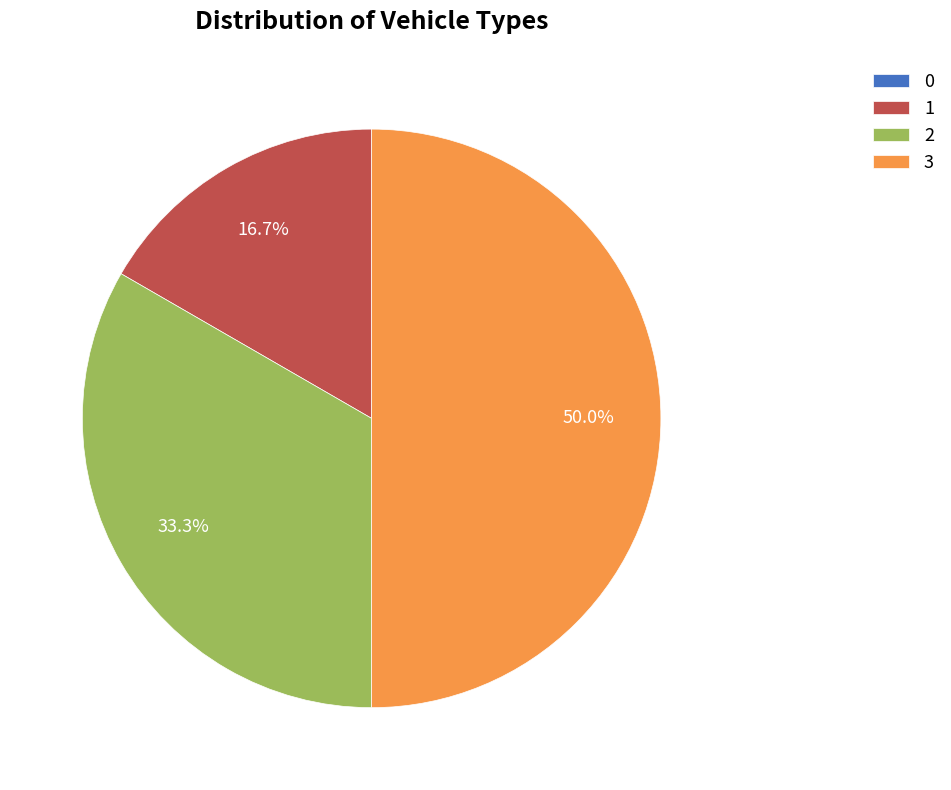

What percentage is NOT represented by 1?

83.3%